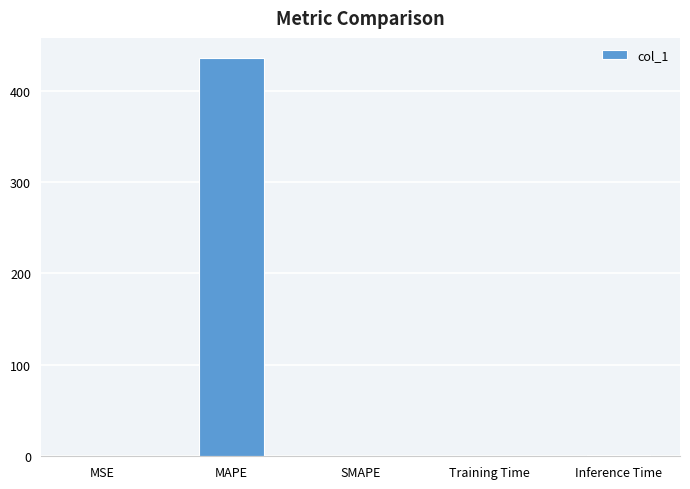

What is the change in value from SMAPE to Inference Time?

+0.9